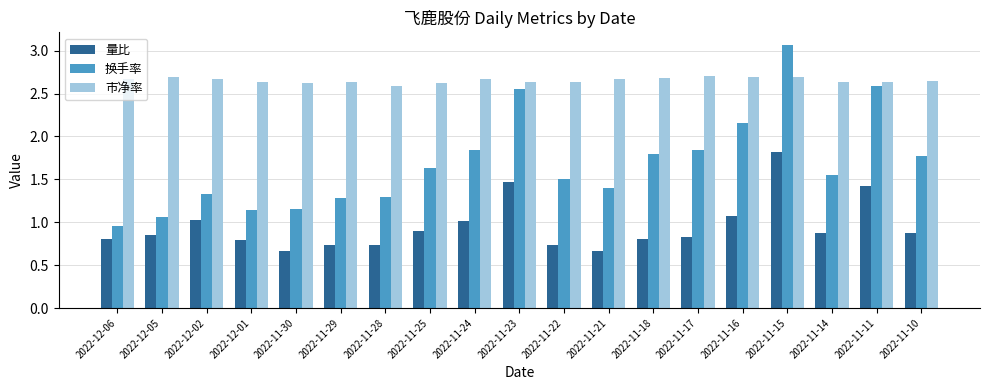

List the series in order of their peak value, lowest first.

量比, 市净率, 换手率